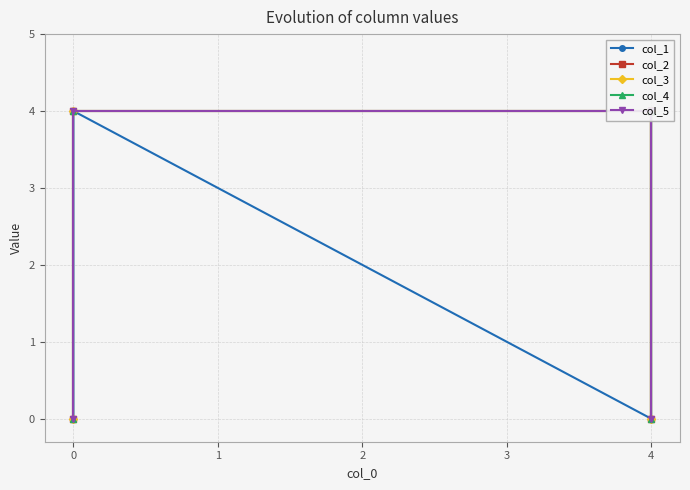

True or false: col_2 and col_5 intersect in this chart.

False